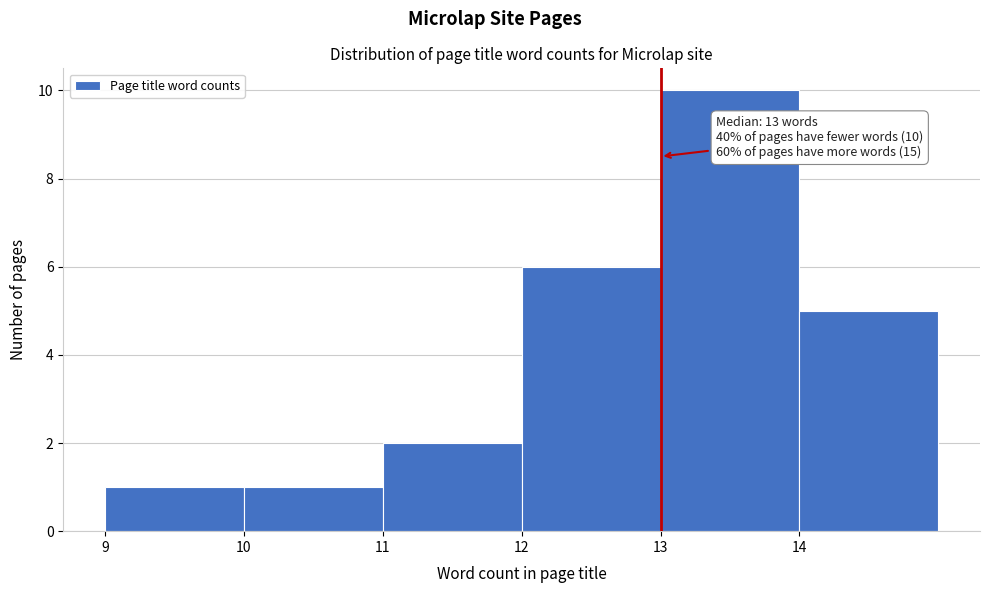

Which range on the x-axis has the tallest bar?

13 to 14